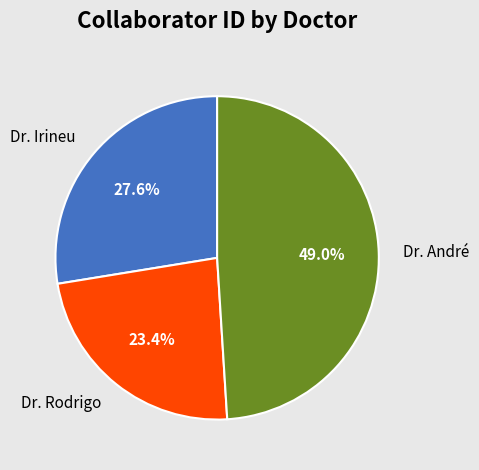

To the nearest percent, what portion does Dr. André represent?

49%